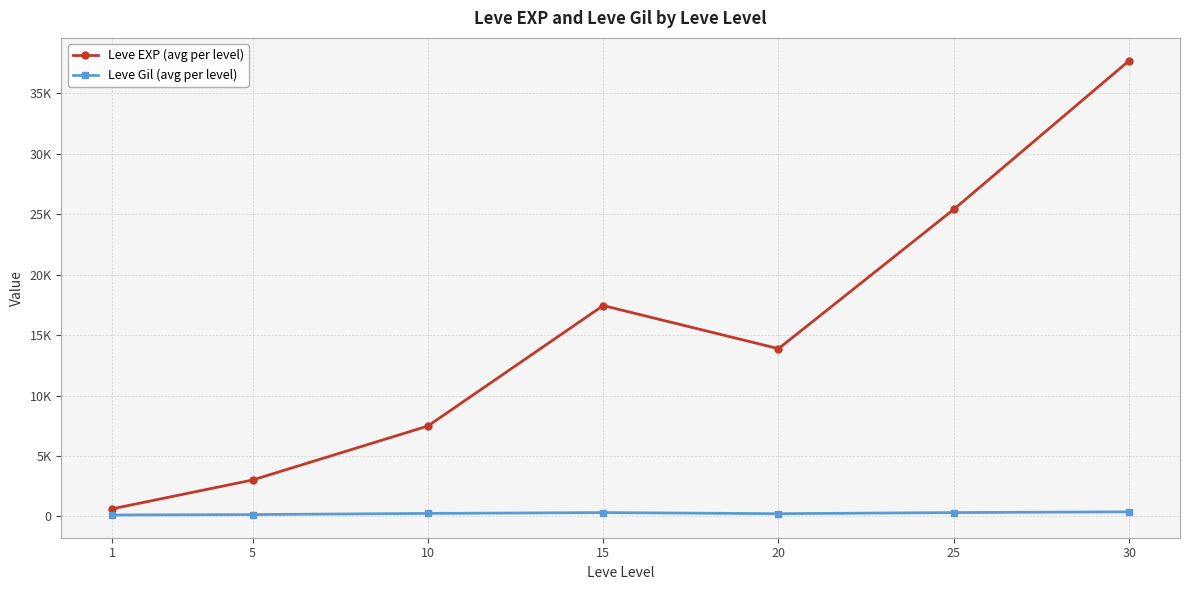

True or false: Leve Gil (avg per level) and Leve EXP (avg per level) cross at least once.

False